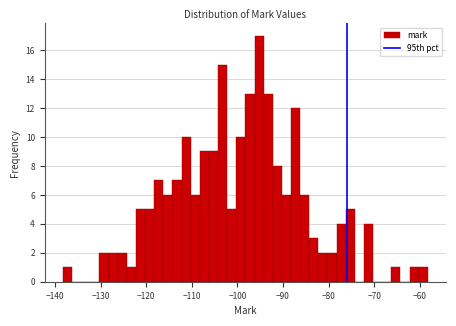

Around what value on the x-axis is the tallest bar? Give the approximate position of its centre, as read against the axis.

-95